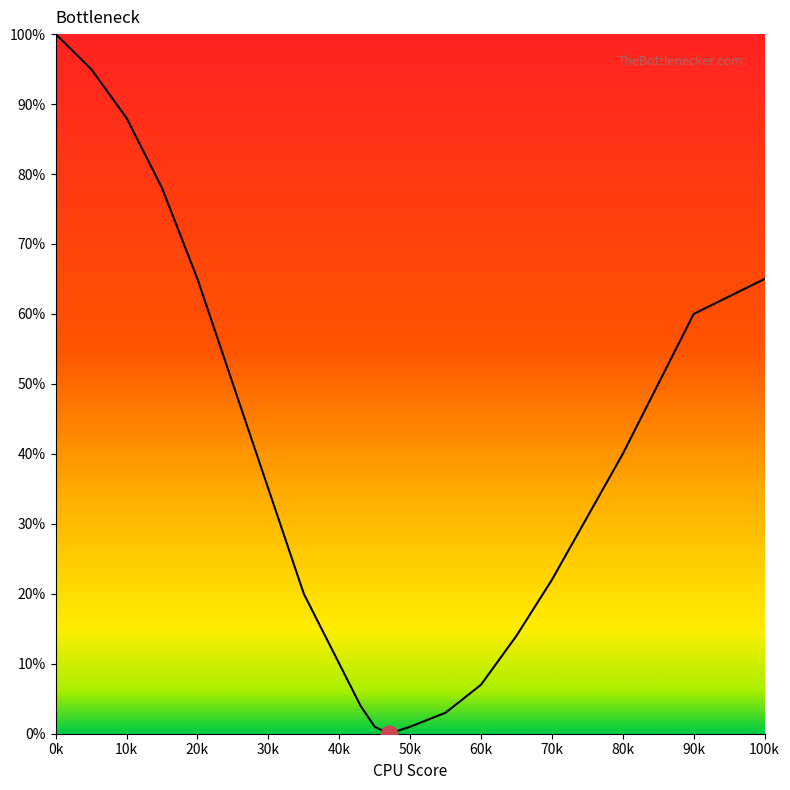

Reading left to right, extract all data points from this chart.

100	95	88	78	65	50	35	20	10	4	1	0	1	3	7	14	22	31	40	50	60	65